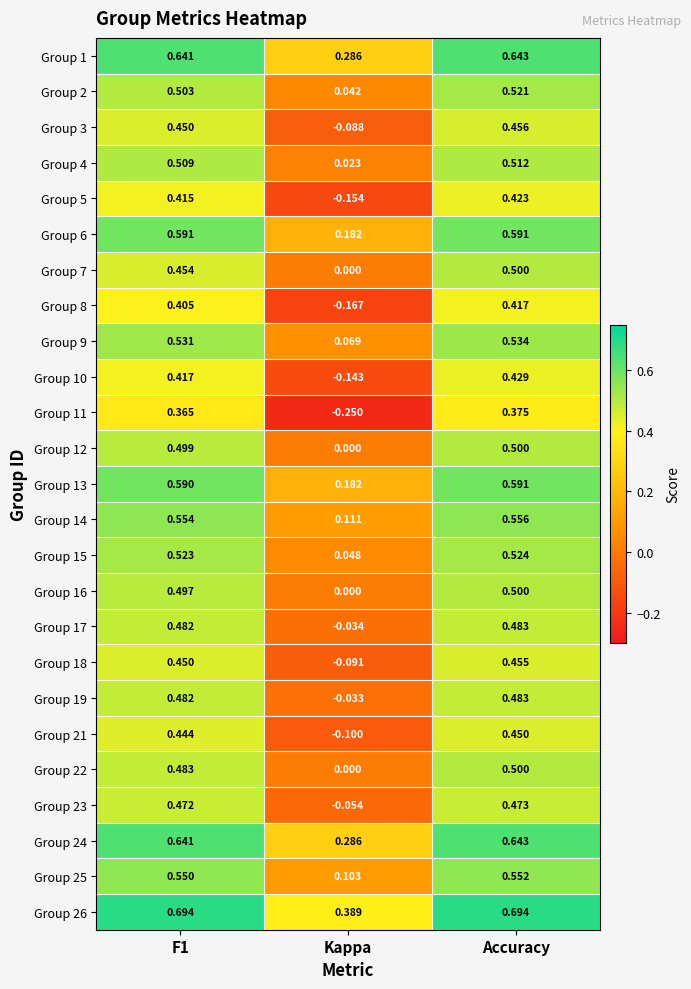

Which series changed the most between F1 and Kappa?

Group 11